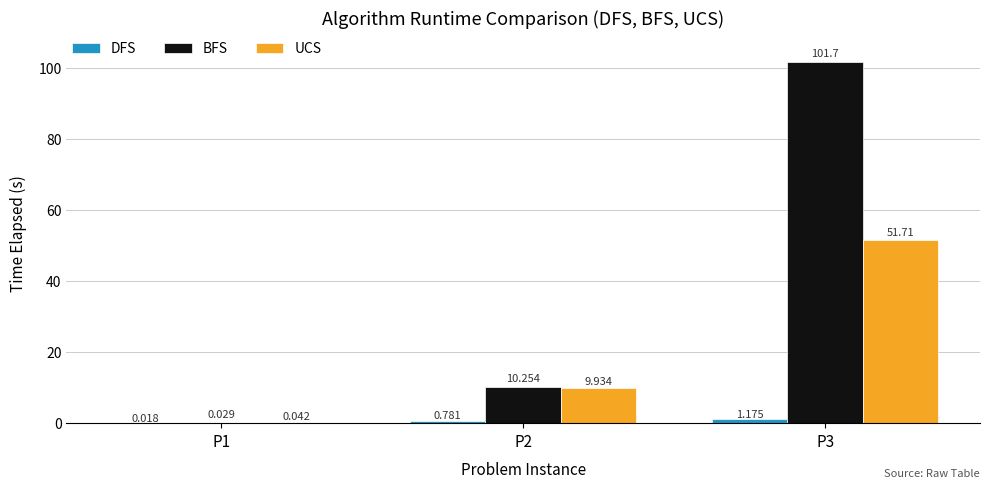

Which series has the largest total across all categories?

BFS